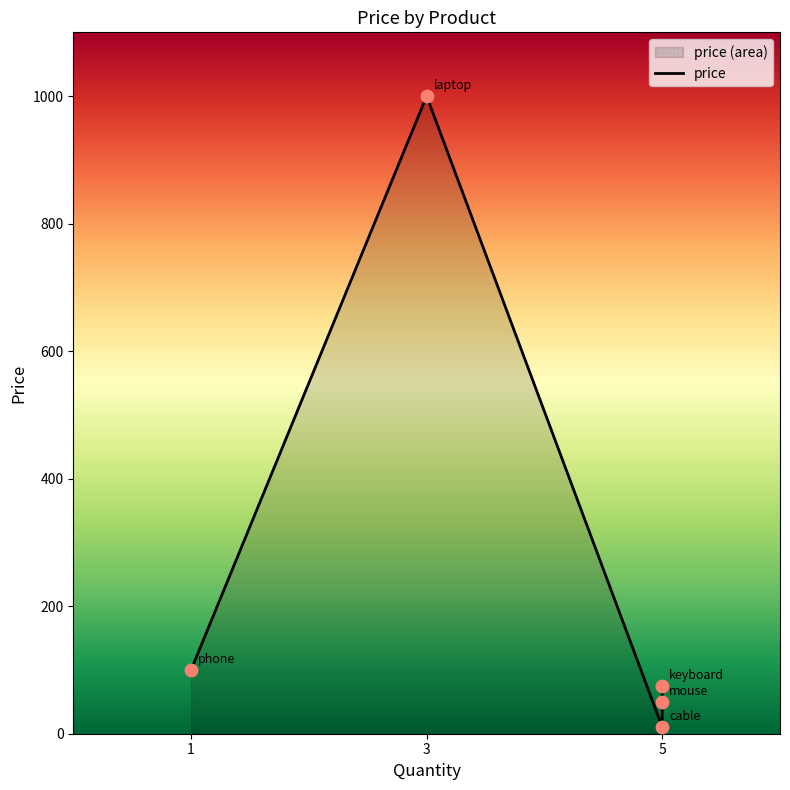

Which has a higher value, 5 or 3?

3